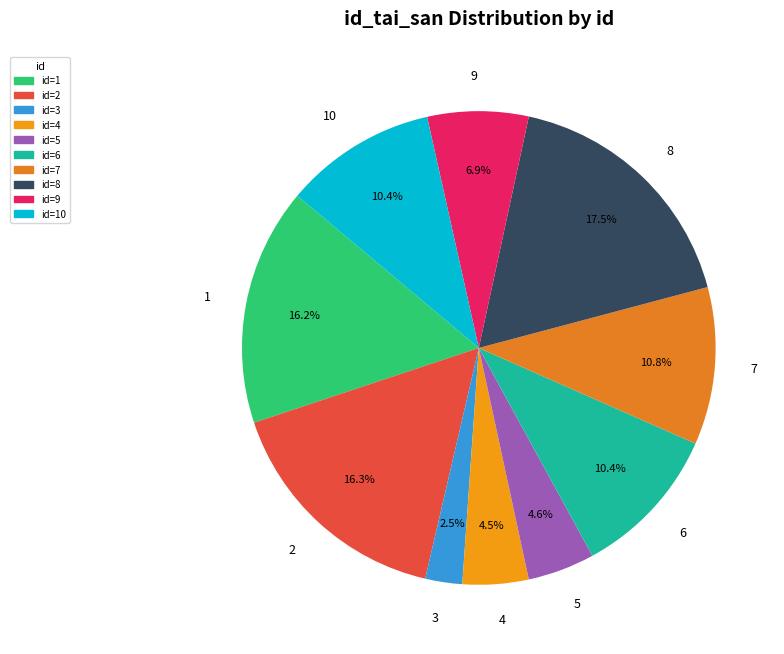

To the nearest percent, what portion does 6 represent?

10%